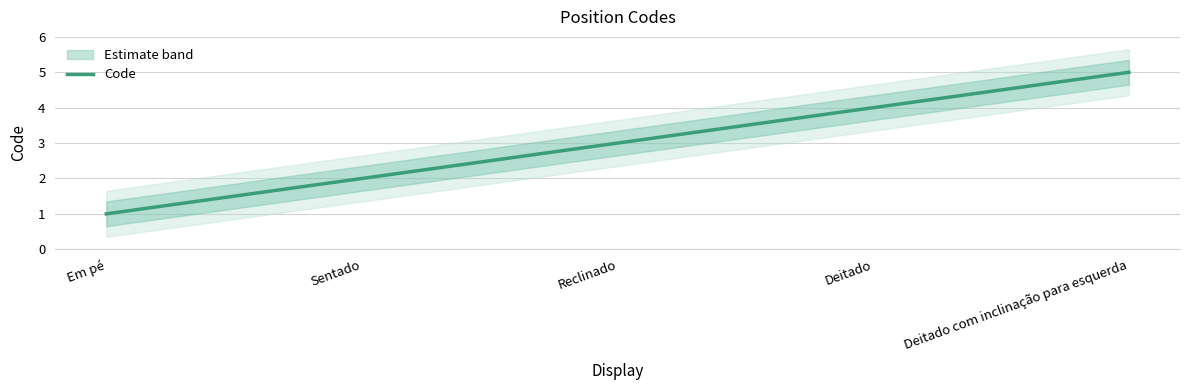

What is the difference between the values at Sentado and Deitado com inclinação para esquerda?

3